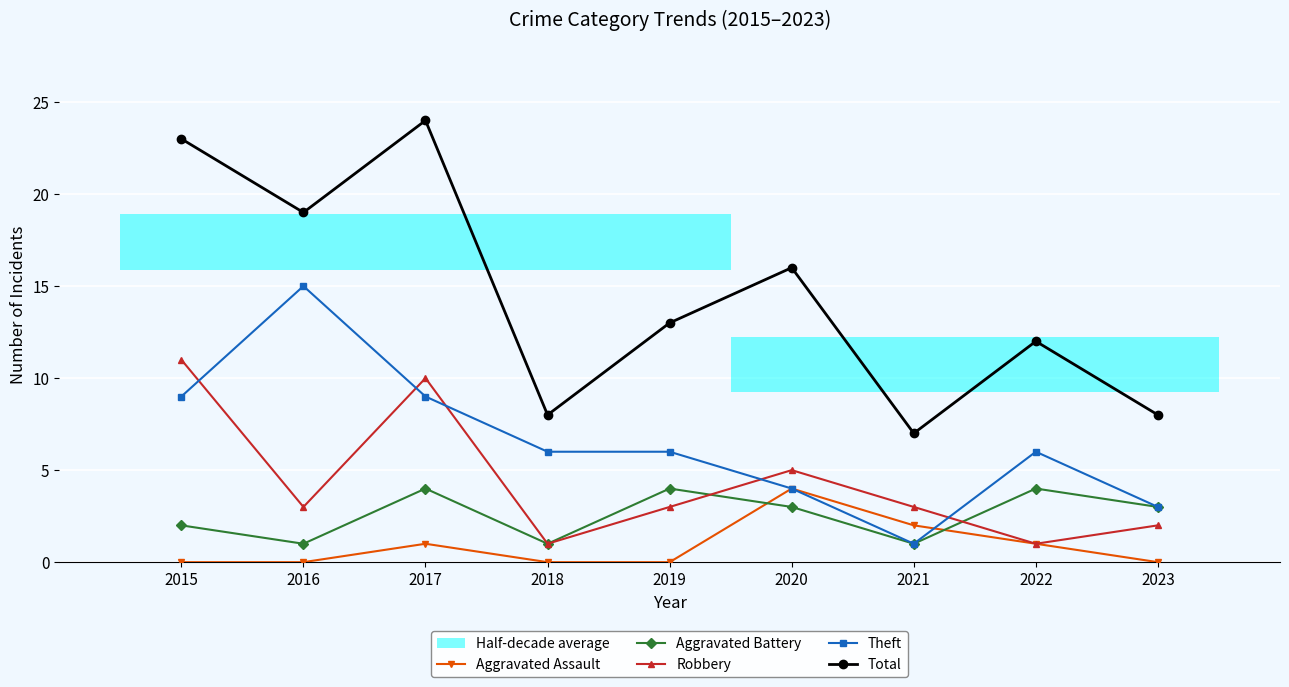

How many data points in Robbery are less than 3?

3